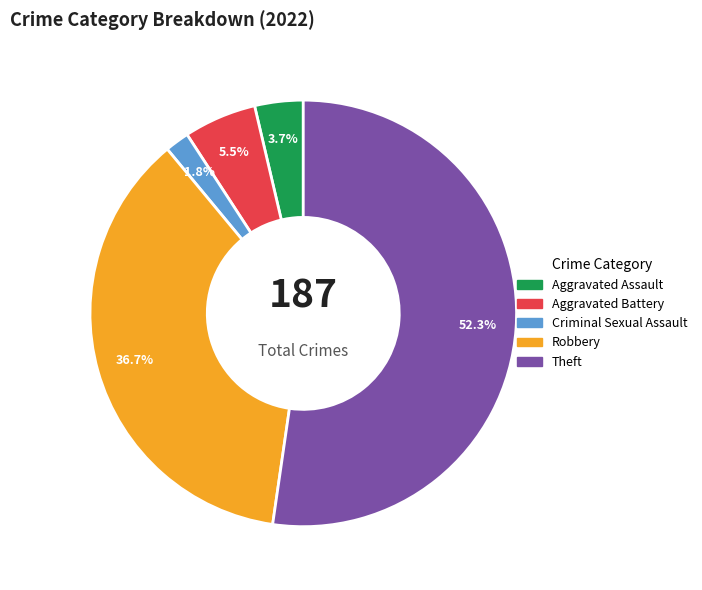

Which slice represents more than half of the pie?

Theft